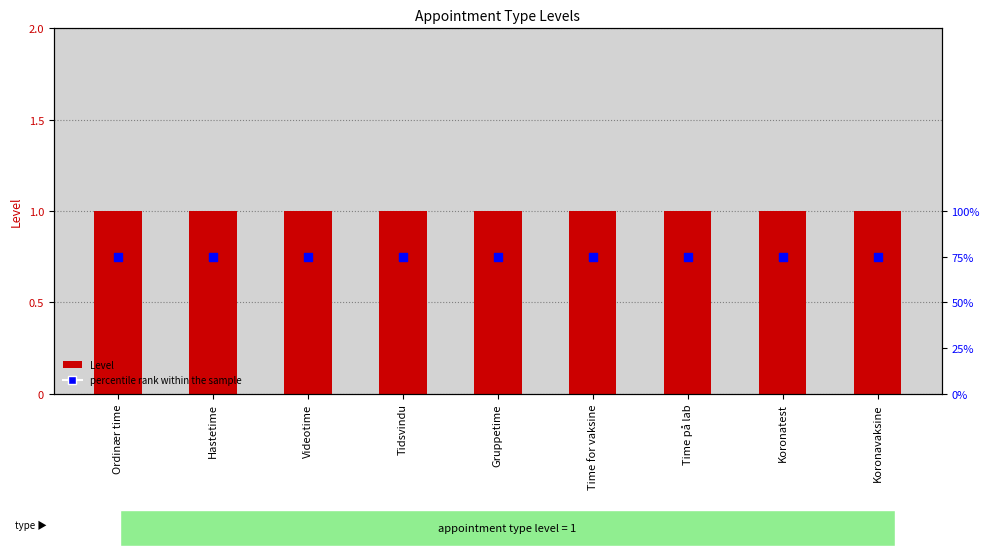

Which series has the largest Y range (max minus min)?

Level